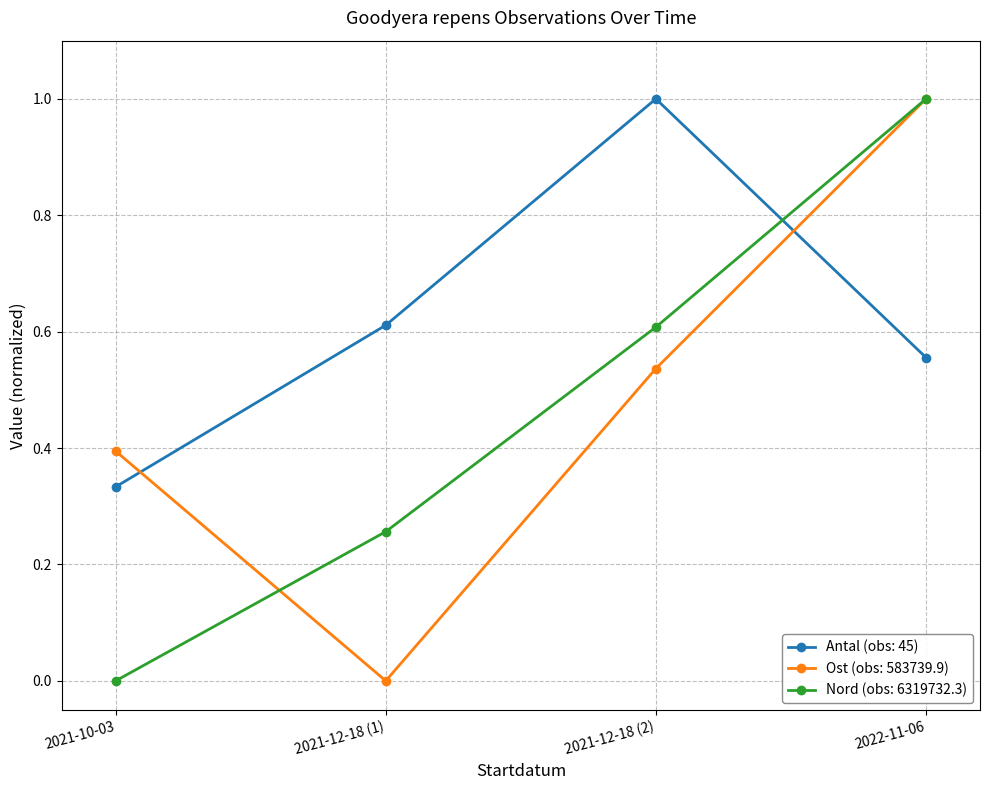

Is it true that Nord (obs: 6319732.3) equals 0.4 at 2022-11-06?

False